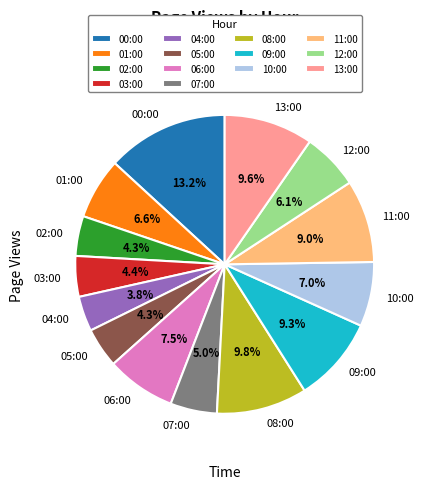

Between 03:00 and 11:00, which is larger?

11:00